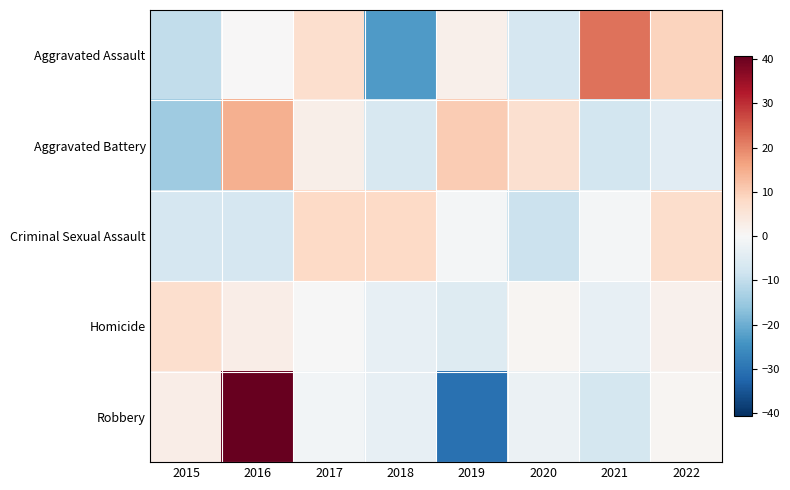

At 2021, list the series in order from smallest to largest.

Aggravated Battery, Robbery, Homicide, Criminal Sexual Assault, Aggravated Assault